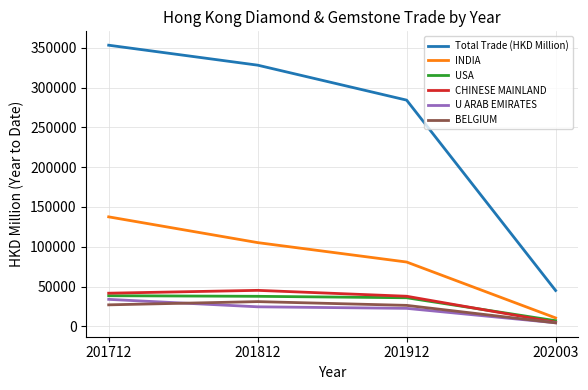

What is the total value across all series at 201912?

487760.0